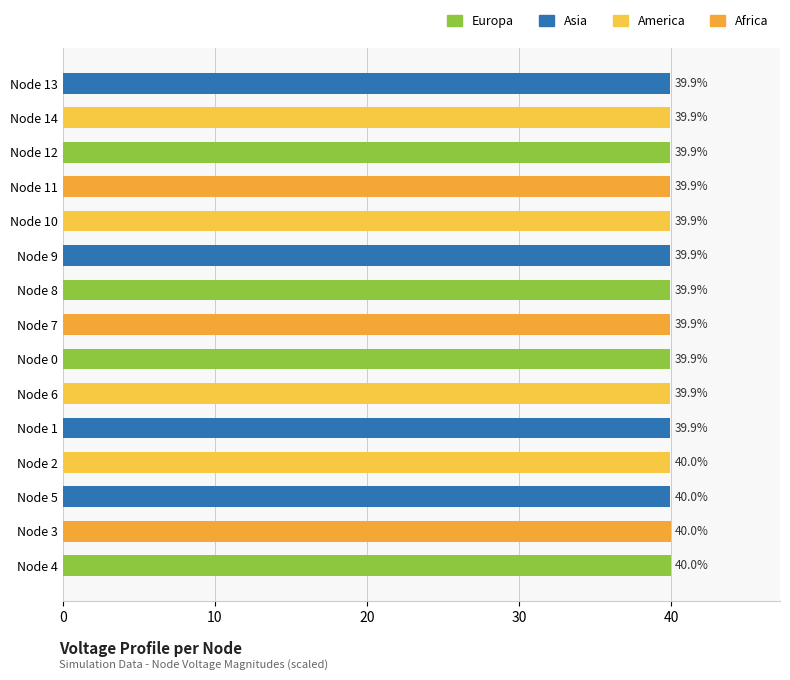

True or false: the data shows 71.4 at Node 6.

False